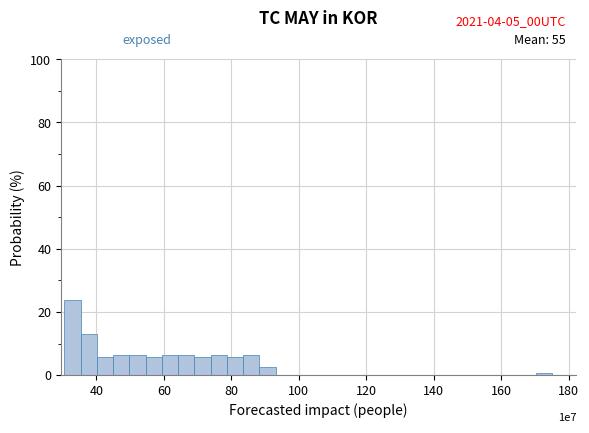

Around what value on the x-axis is the tallest bar? Give the approximate position of its centre, as read against the axis.

32